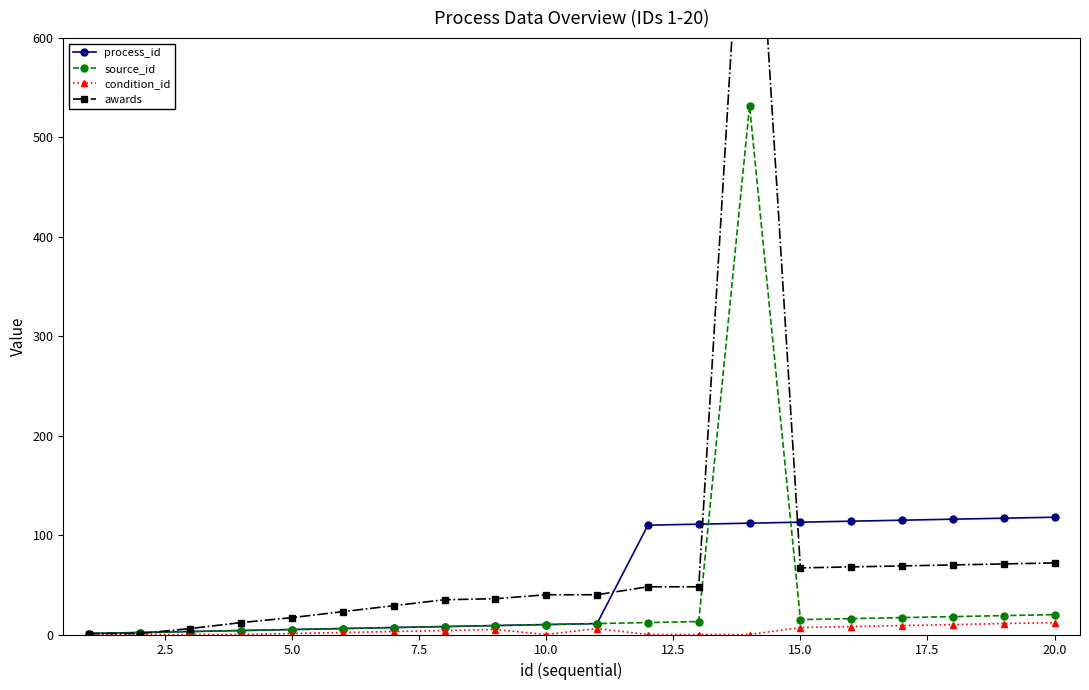

Is it true that condition_id equals 12 at 20.0?

True